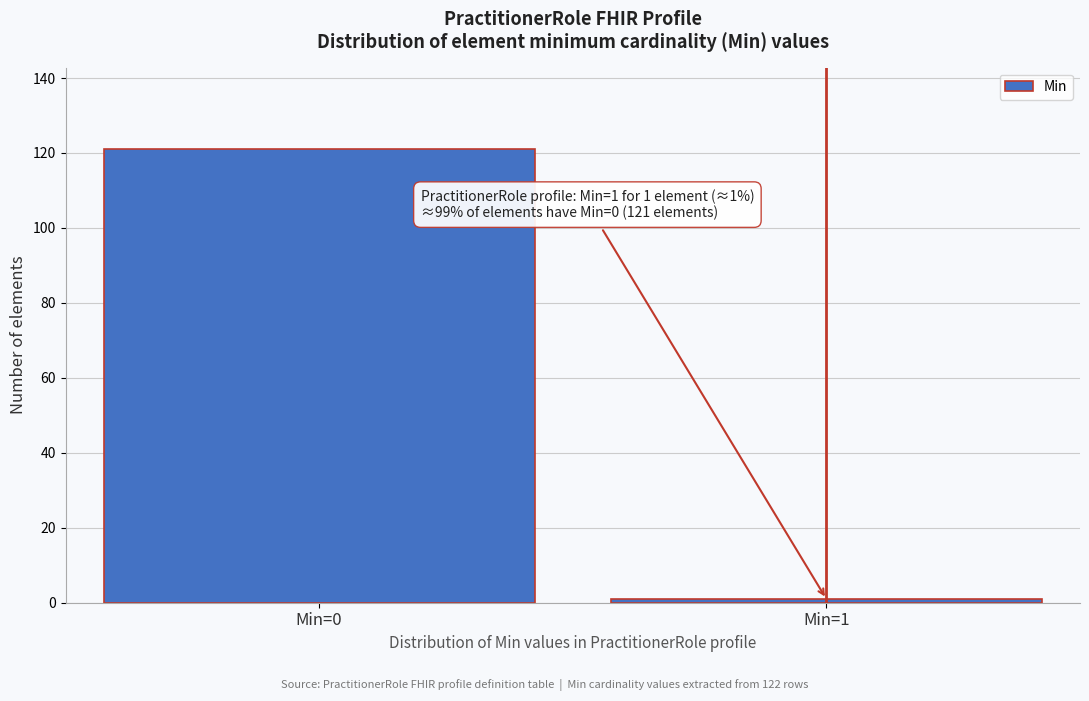

Reading left to right, transcribe all the data shown in this chart.

Min=0=121	Min=1=1